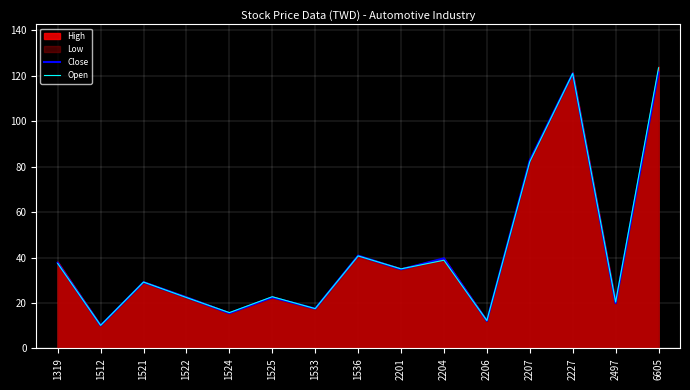

Which series ends up on top after the final intersection of Open and Close?

Close